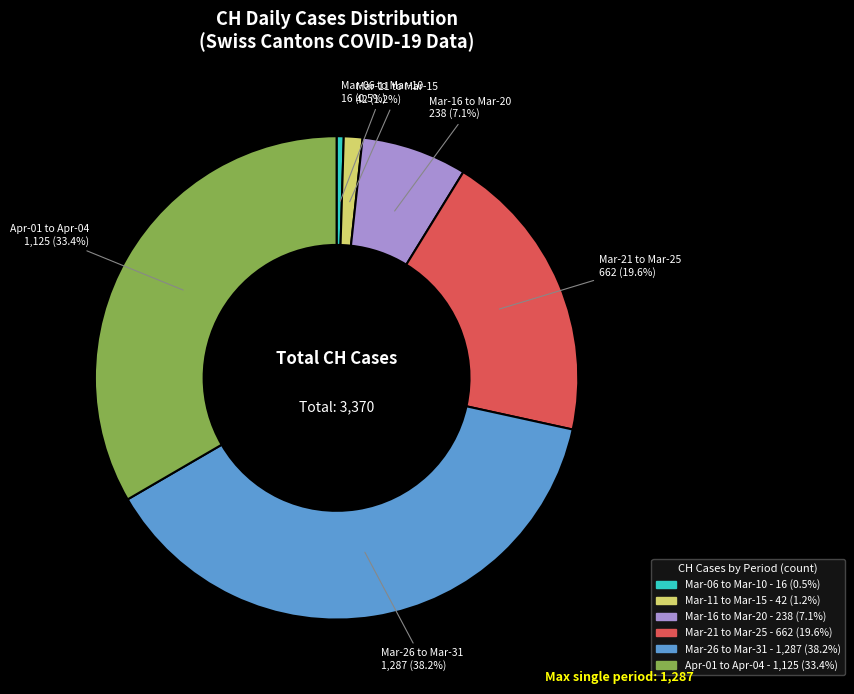

How many slices are in this pie chart?

6